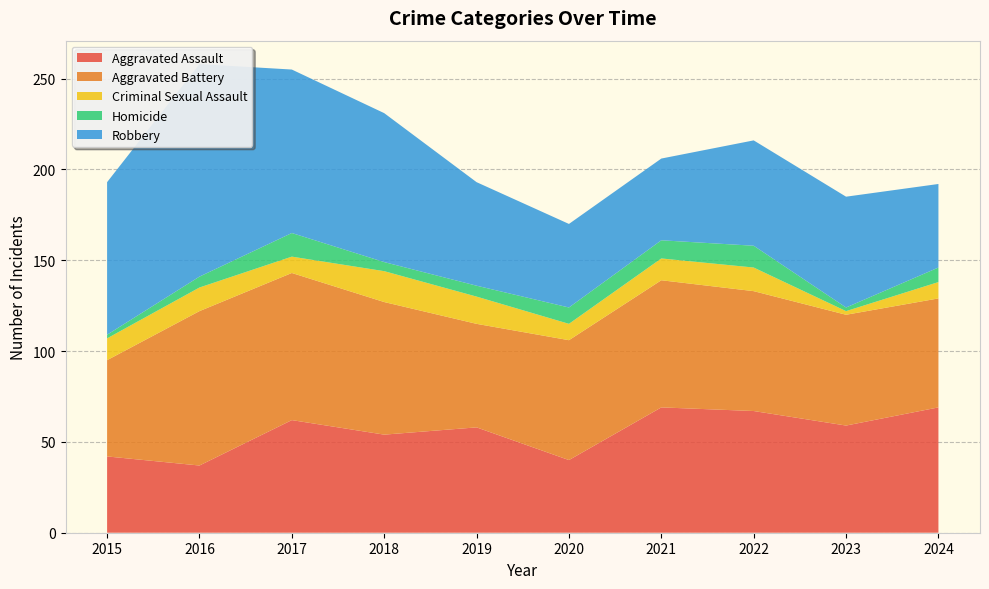

Reading left to right, list all the values displayed in this chart.

Aggravated Assault: 2015=42	2016=37	2017=62	2018=54	2019=58	2020=40	2021=69	2022=67	2023=59	2024=69
Aggravated Battery: 2015=53	2016=85	2017=81	2018=73	2019=57	2020=66	2021=70	2022=66	2023=61	2024=60
Criminal Sexual Assault: 2015=12	2016=13	2017=9	2018=17	2019=15	2020=9	2021=12	2022=13	2023=2	2024=9
Homicide: 2015=2	2016=6	2017=13	2018=5	2019=6	2020=9	2021=10	2022=12	2023=2	2024=8
Robbery: 2015=84	2016=117	2017=90	2018=82	2019=57	2020=46	2021=45	2022=58	2023=61	2024=46